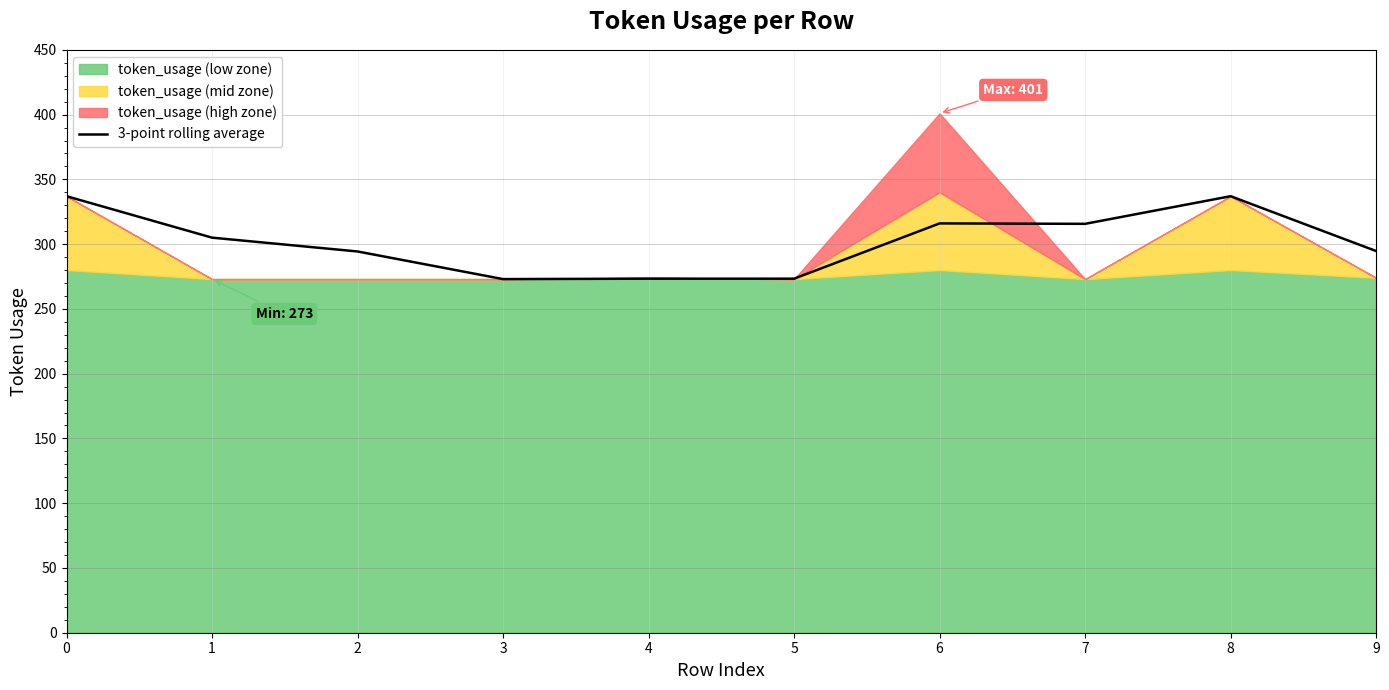

What is the minimum value shown in the chart?

273.0